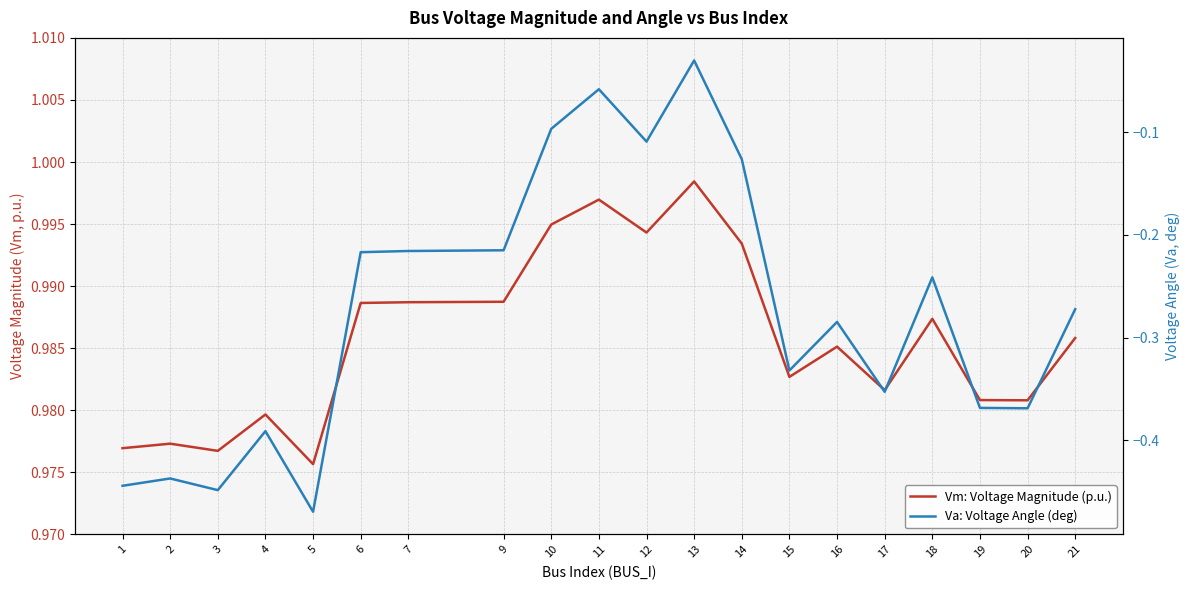

The Vm: Voltage Magnitude (p.u.) series shows 1.0 at 17. True or false?

True